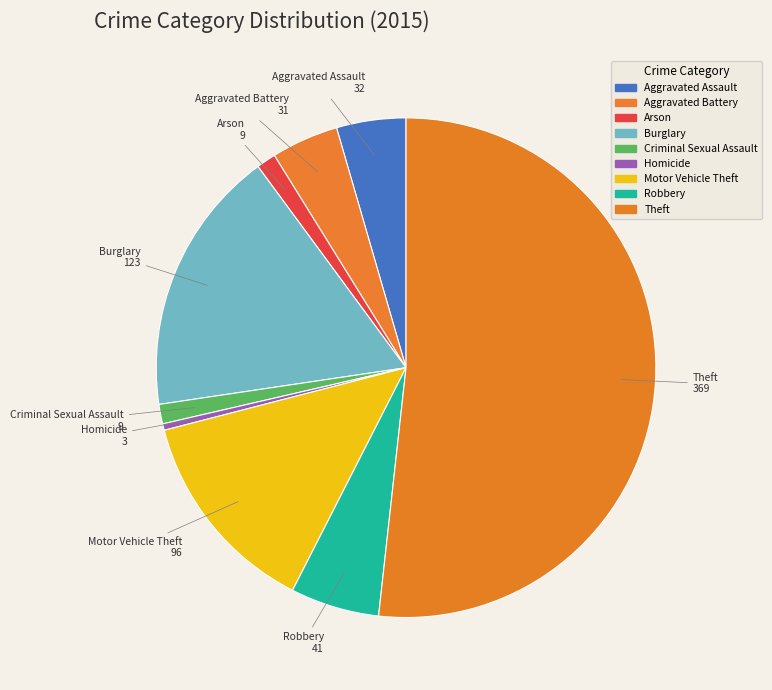

How many segments does this pie chart have?

9